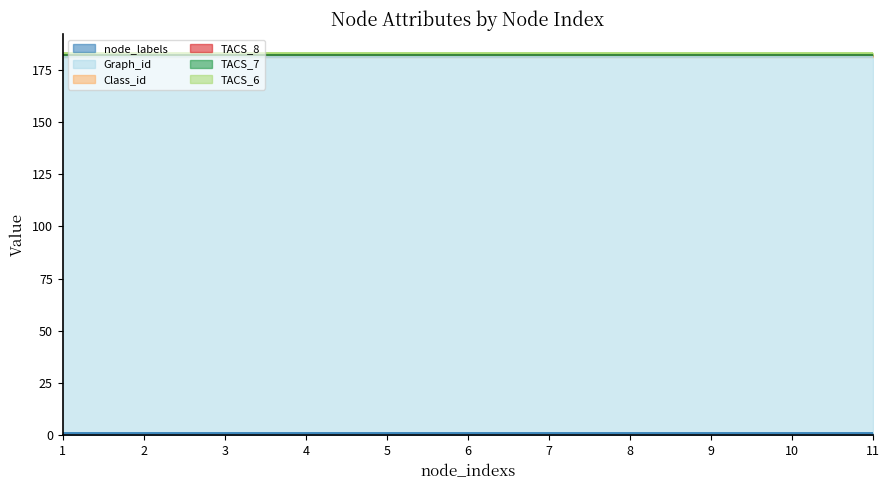

Is it true that TACS_6 equals 2 at 11?

False